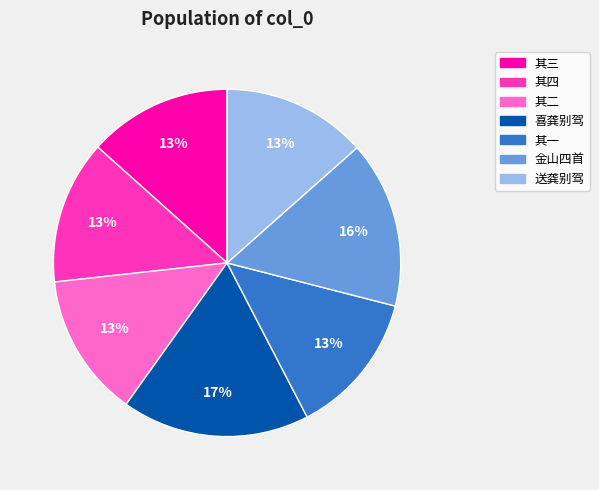

True or false: 送龚别驾 accounts for 21% of the total.

False